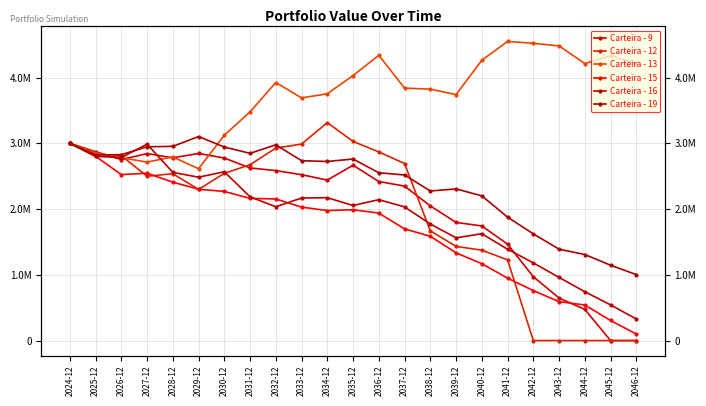

What is the average value of the Carteira - 16 series?

1916485.7